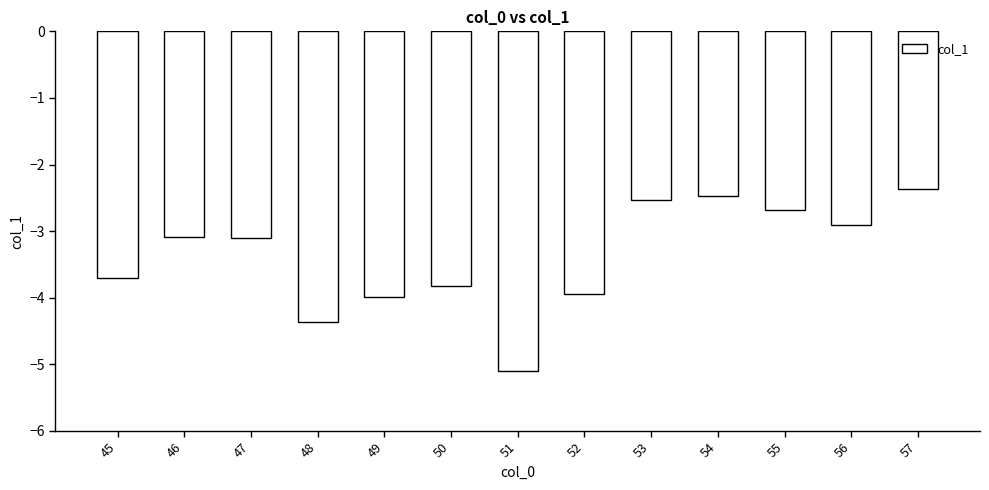

What is the value of the 6th bar from the left?

-3.8